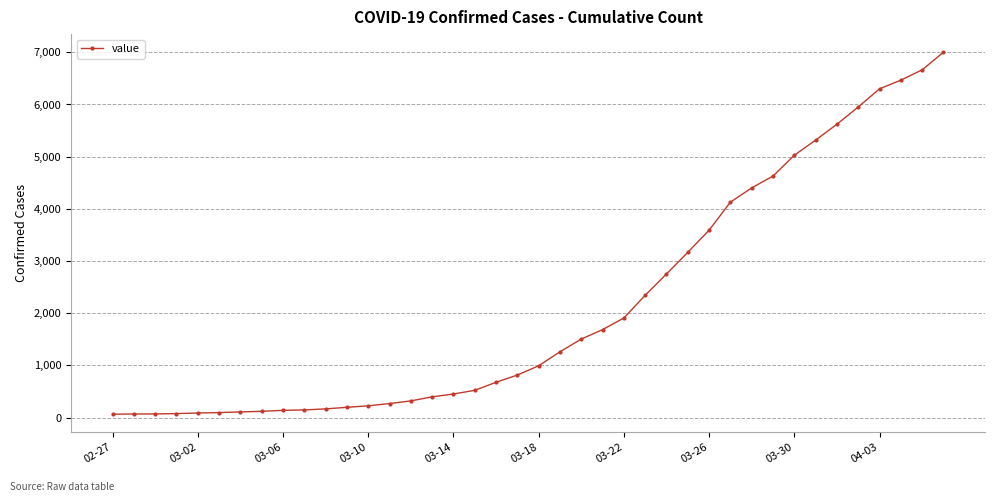

What is the average value?

2143